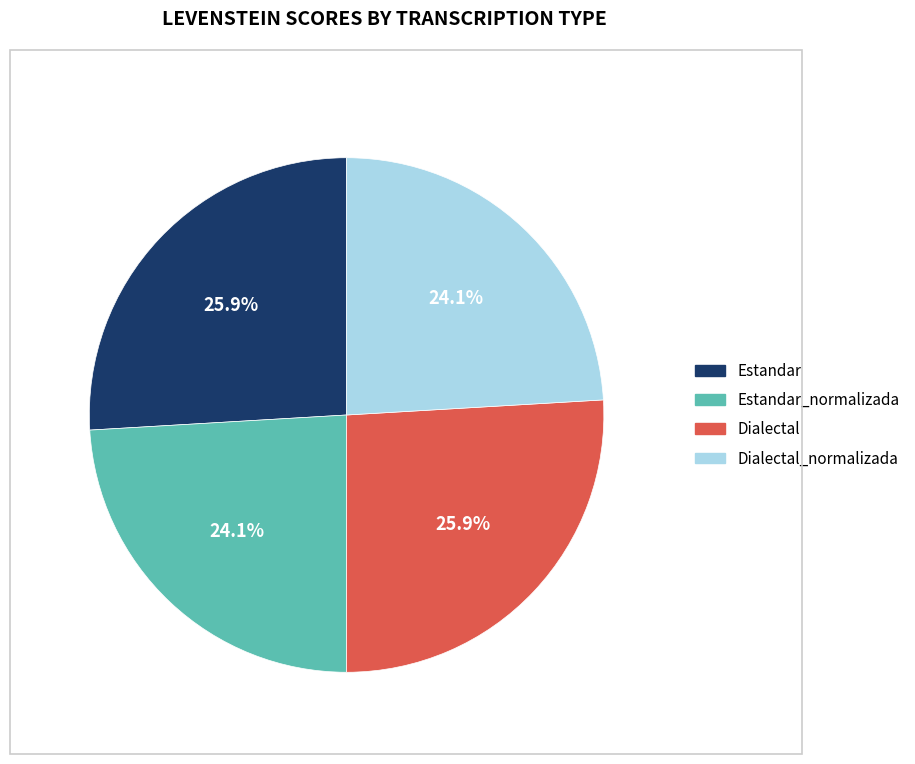

The Dialectal_normalizada slice represents 24% of the pie. True or false?

True